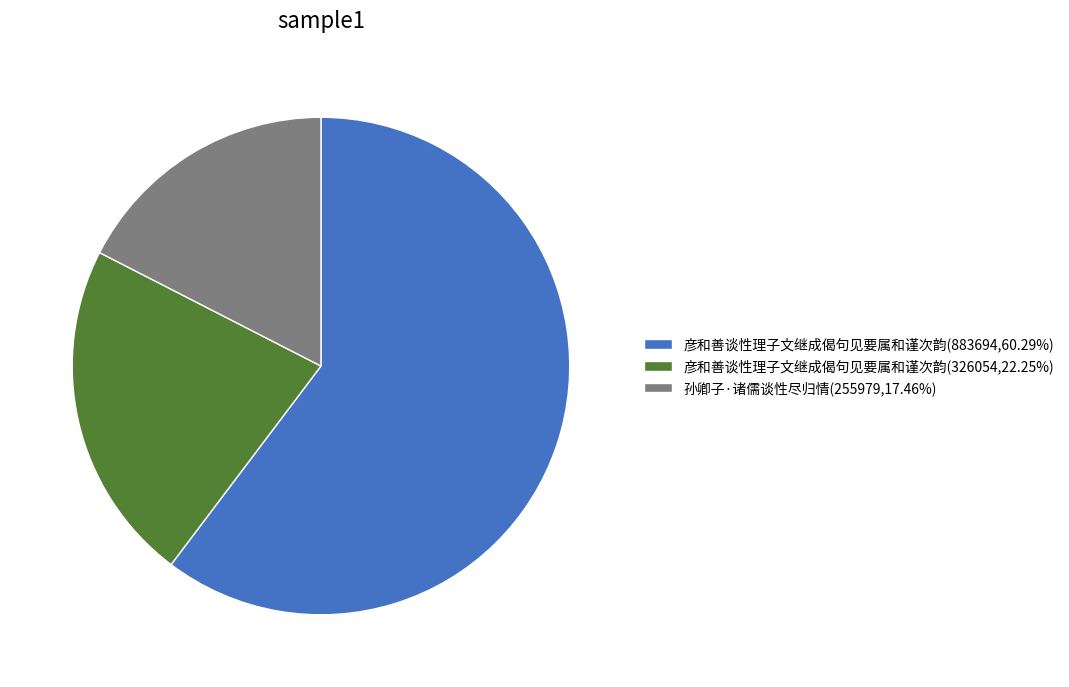

What is the ratio of the value at 彦和善谈性理子文继成偈句见要属和谨次韵(883694,60.29%) to the value at 孙卿子·诸儒谈性尽归情(255979,17.46%)?

3.5